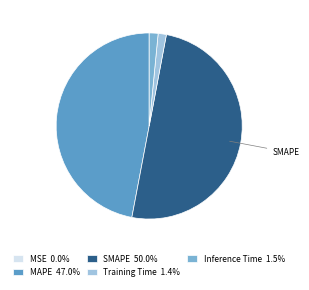

To the nearest percent, what is the average slice percentage?

20%